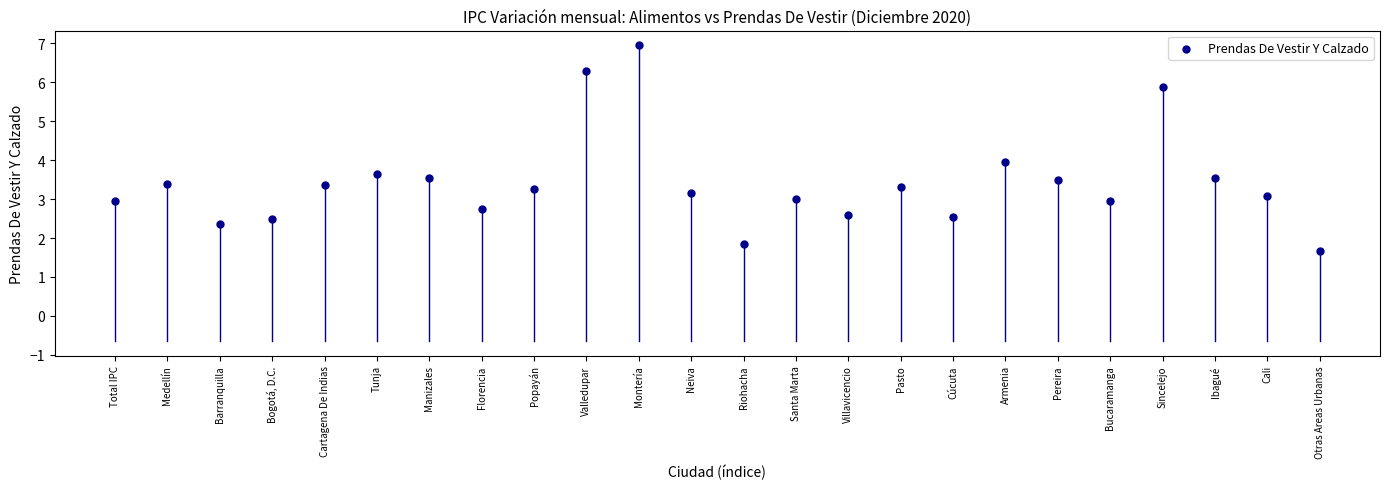

What is the range of Y values (max minus min)?

5.3